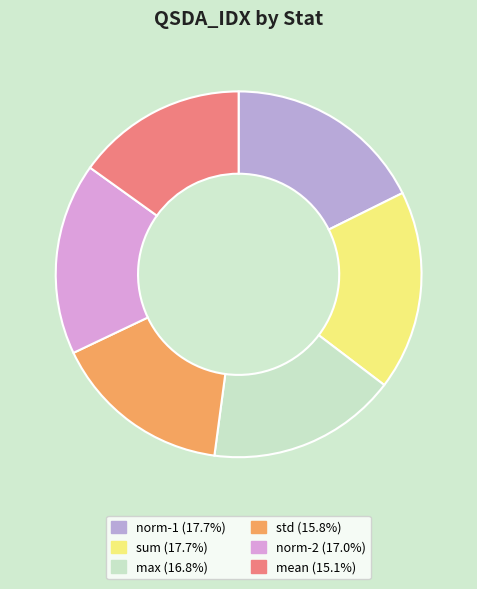

Approximately how many times larger is the value at norm-2 compared to sum?

1.0